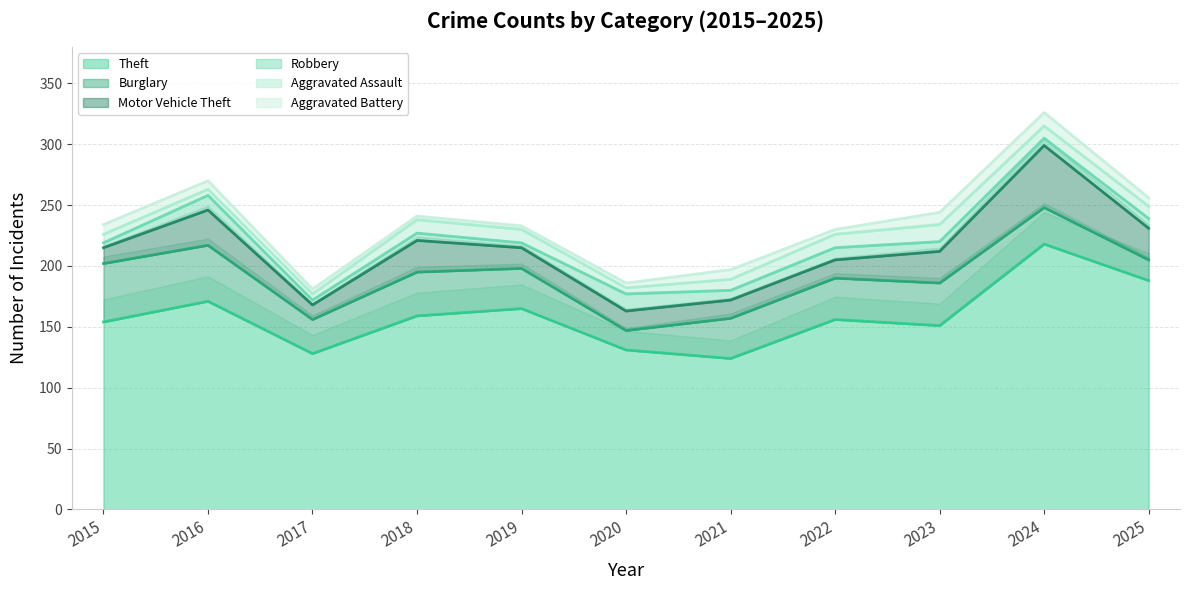

How many lines are shown in the chart?

6